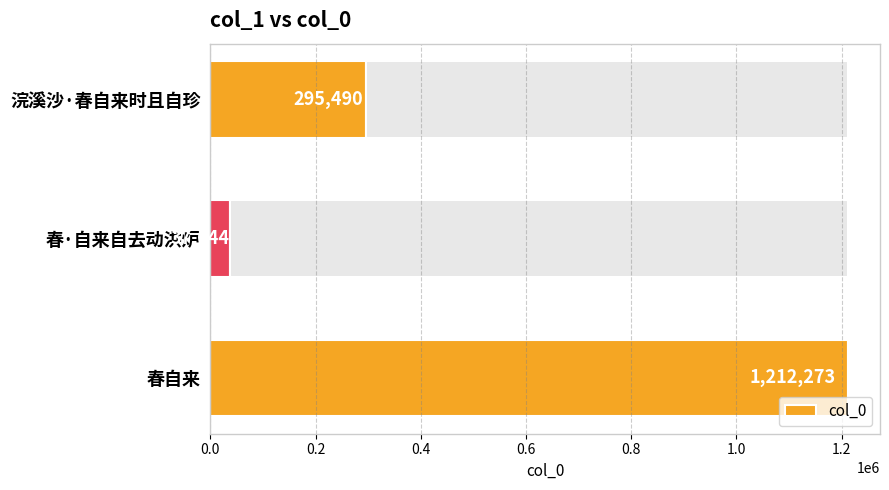

Count the number of data series in this chart.

1